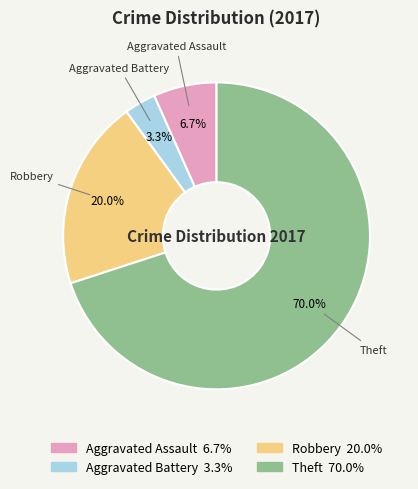

To the nearest percent, what is the difference between the largest and smallest slice percentages?

67%